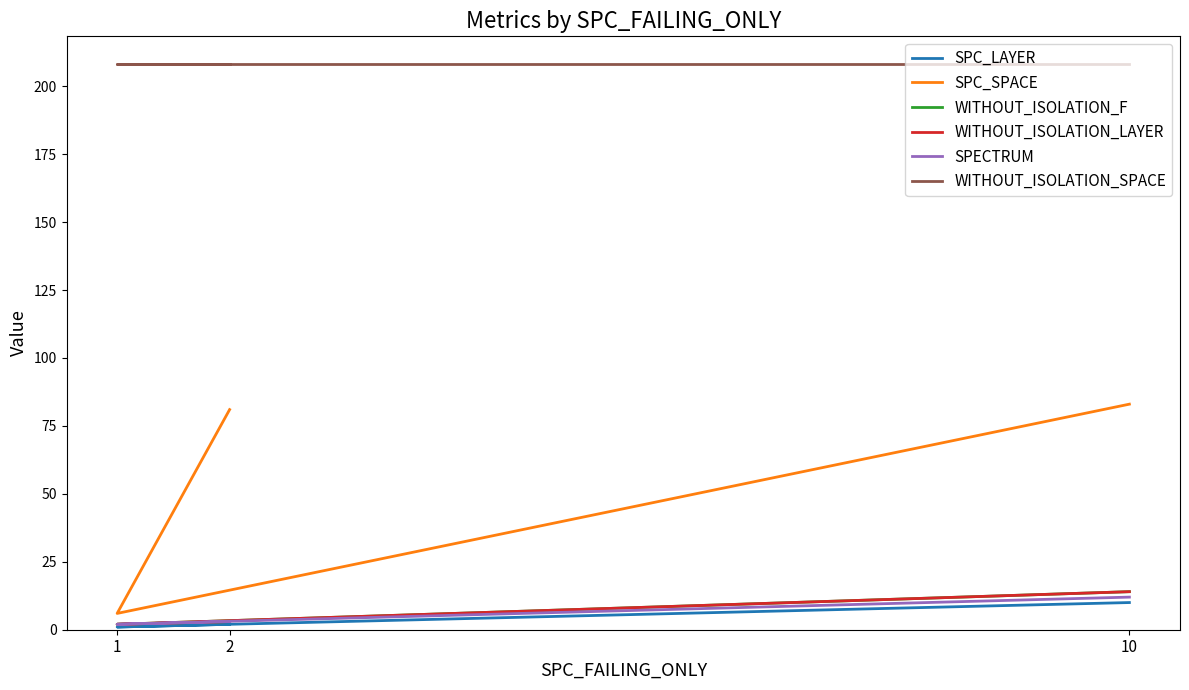

Which series has the largest range (max minus min)?

SPC_SPACE